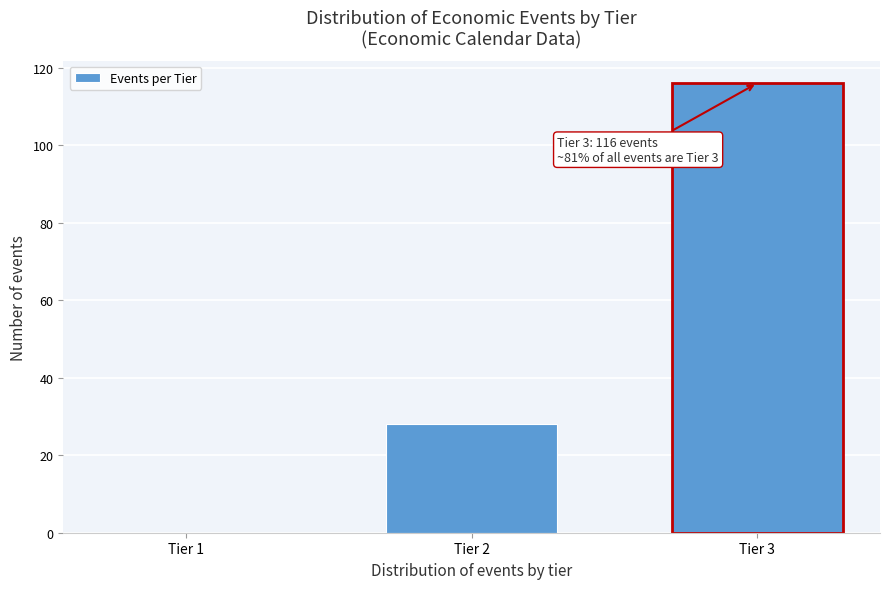

Reading left to right, transcribe all the data shown in this chart.

Tier 1=0	Tier 2=28	Tier 3=116